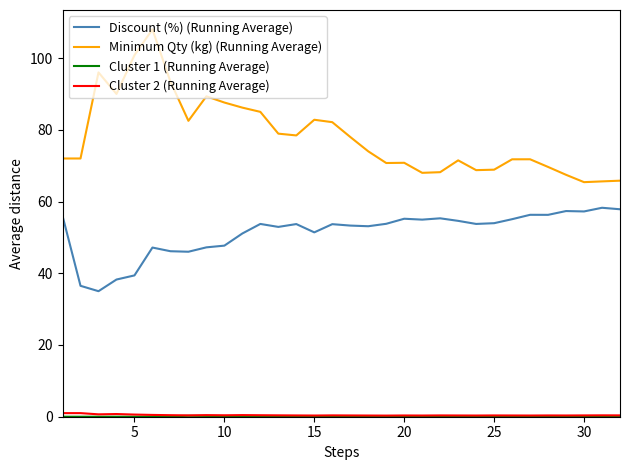

Which series has the largest range (max minus min)?

Minimum Qty (kg) (Running Average)